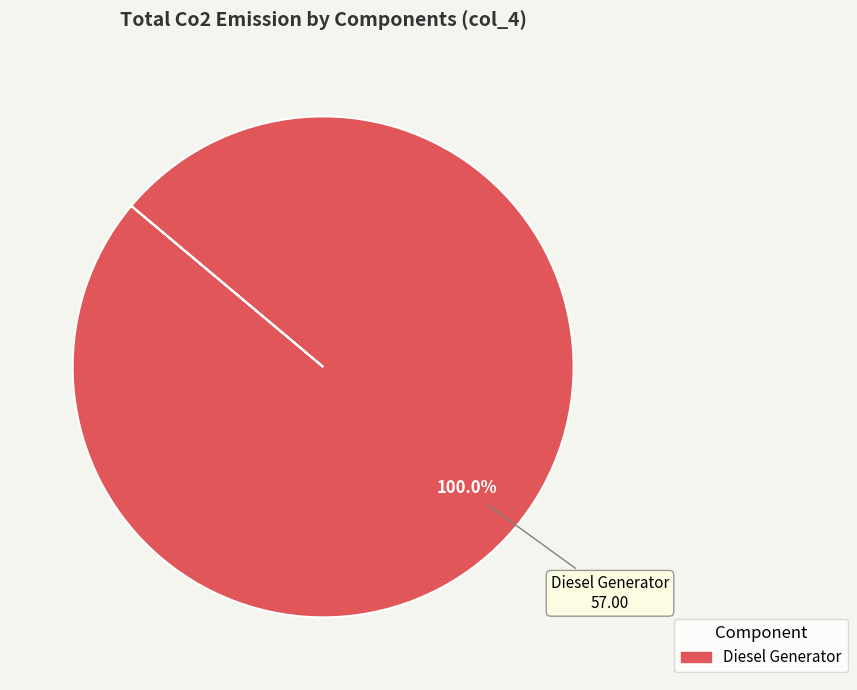

Is there a majority slice in this chart?

Yes